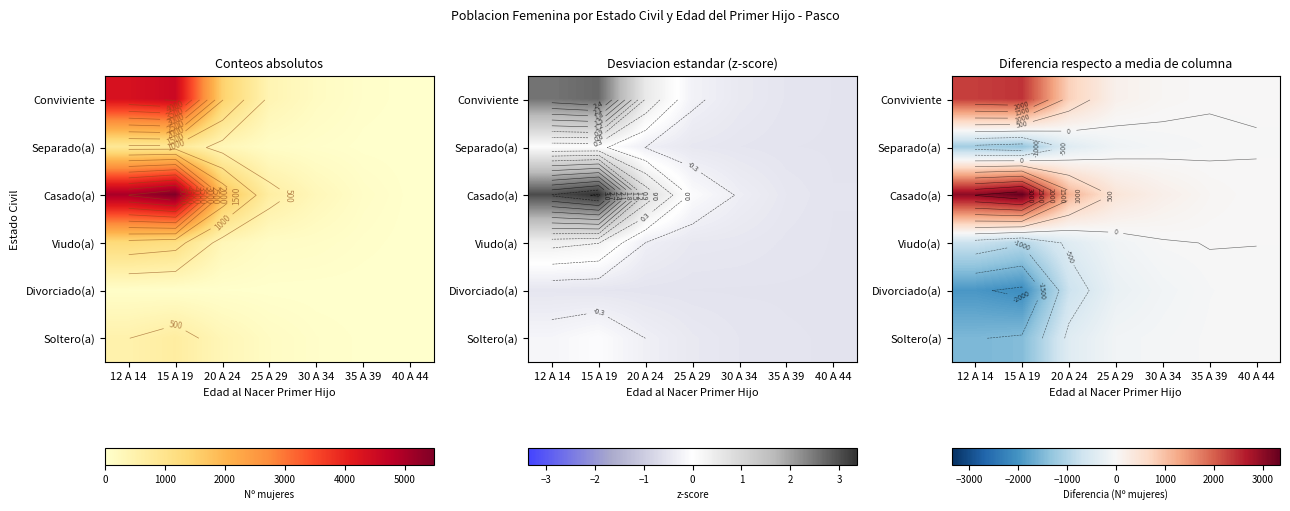

Is the value of Viudo(a) at 35 A 39 greater than the value of Conviviente at 12 A 14?

No